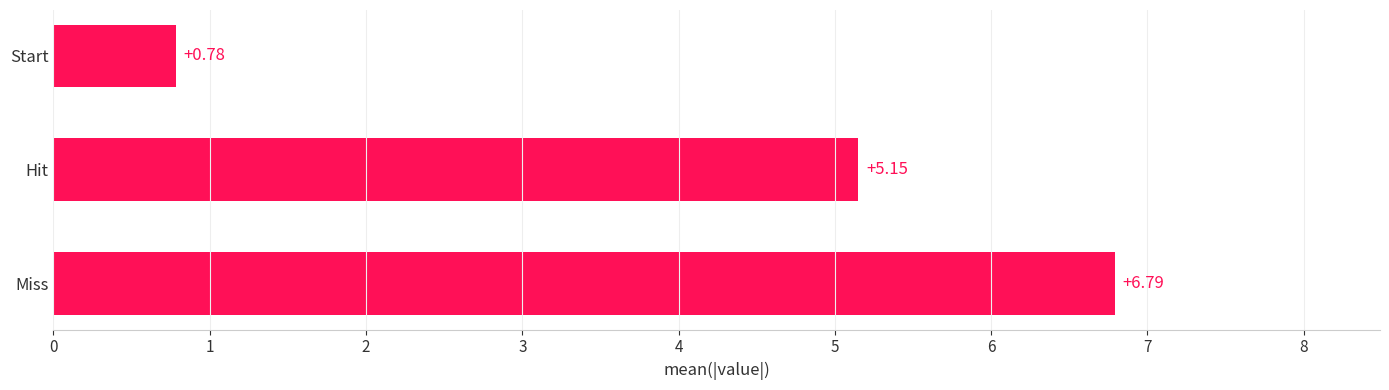

What is the average value?

4.2